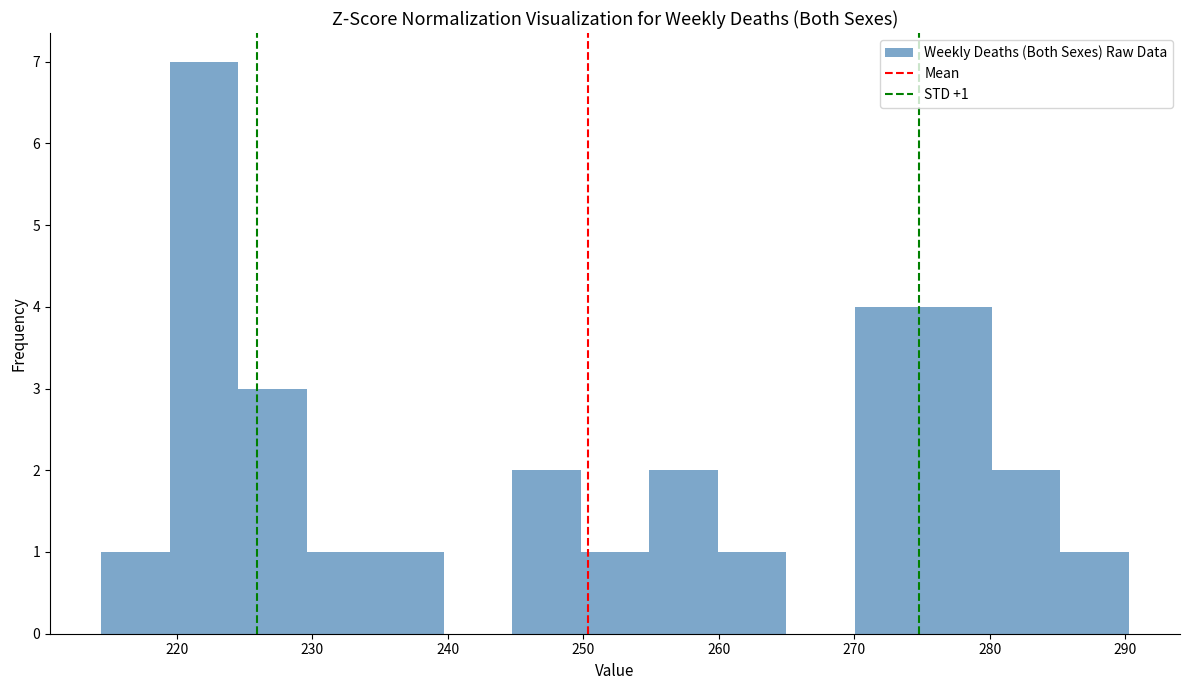

Which range on the x-axis has the tallest bar?

219 to 225